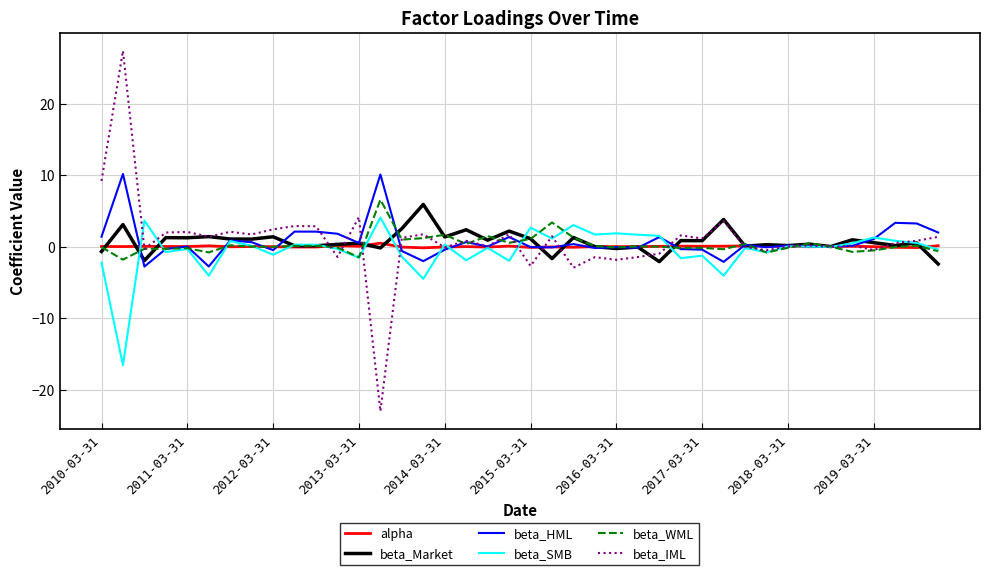

What are all the series names shown in the legend?

alpha, beta_Market, beta_HML, beta_SMB, beta_WML, beta_IML